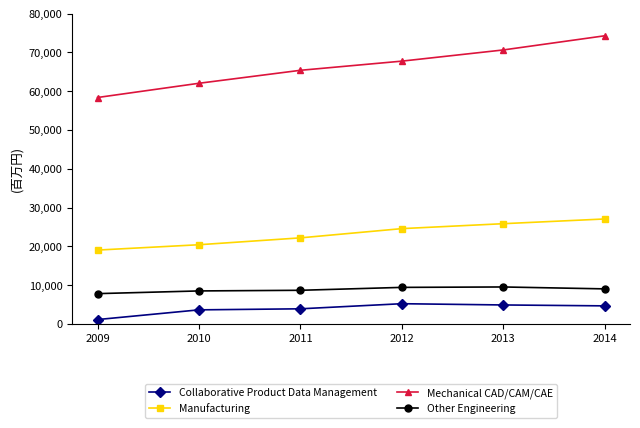

What is the average value of the Mechanical CAD/CAM/CAE series?

66399.4